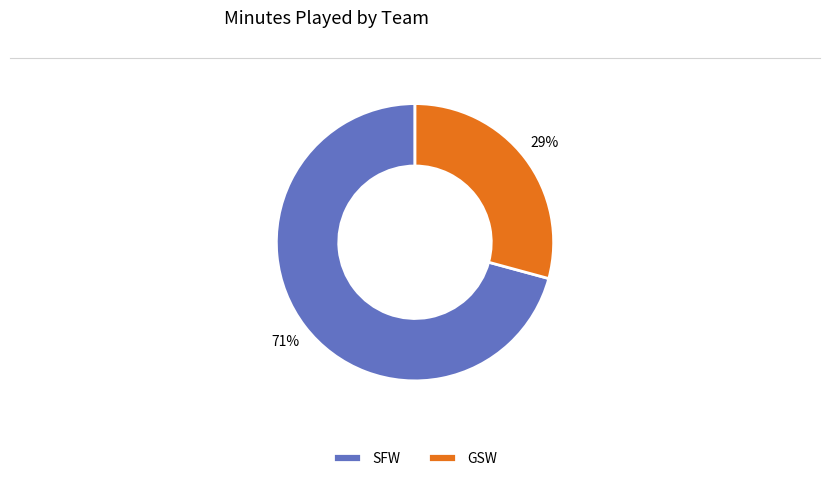

True or false: GSW accounts for 29% of the total.

True